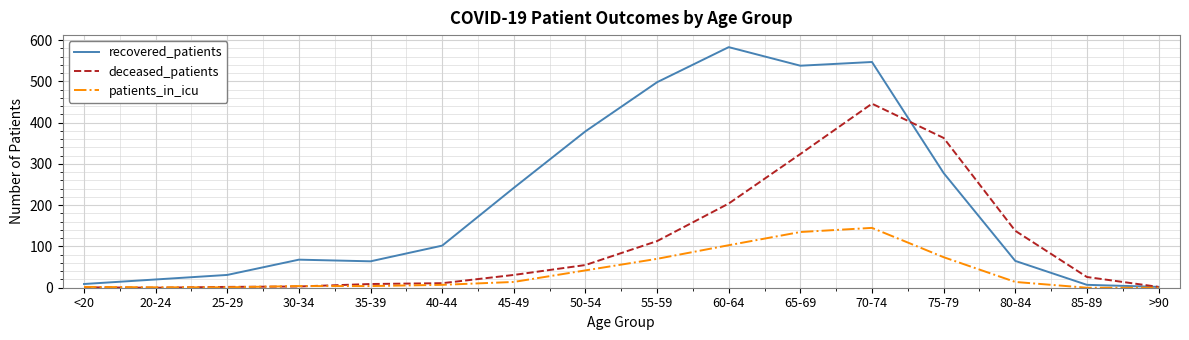

Does the chart display data point markers on the line(s)?

No